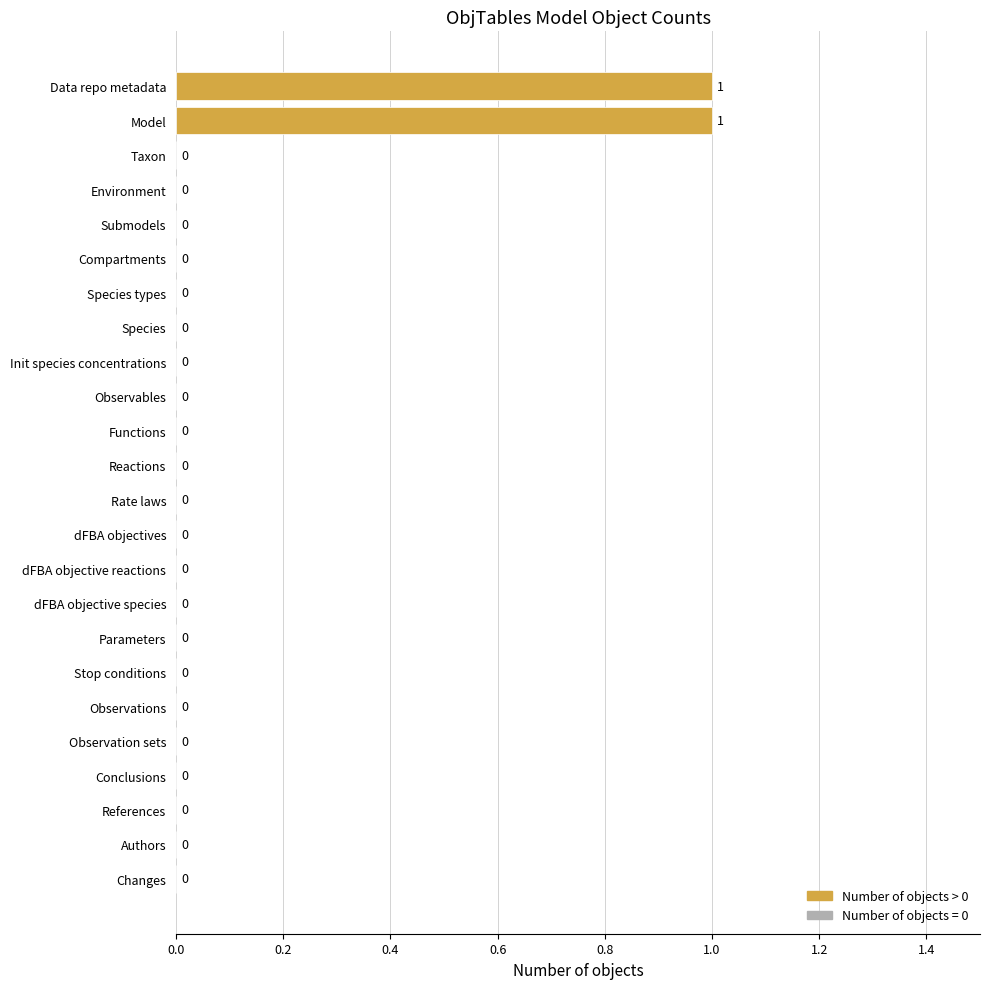

Is it true that the value at dFBA objectives is 0?

True